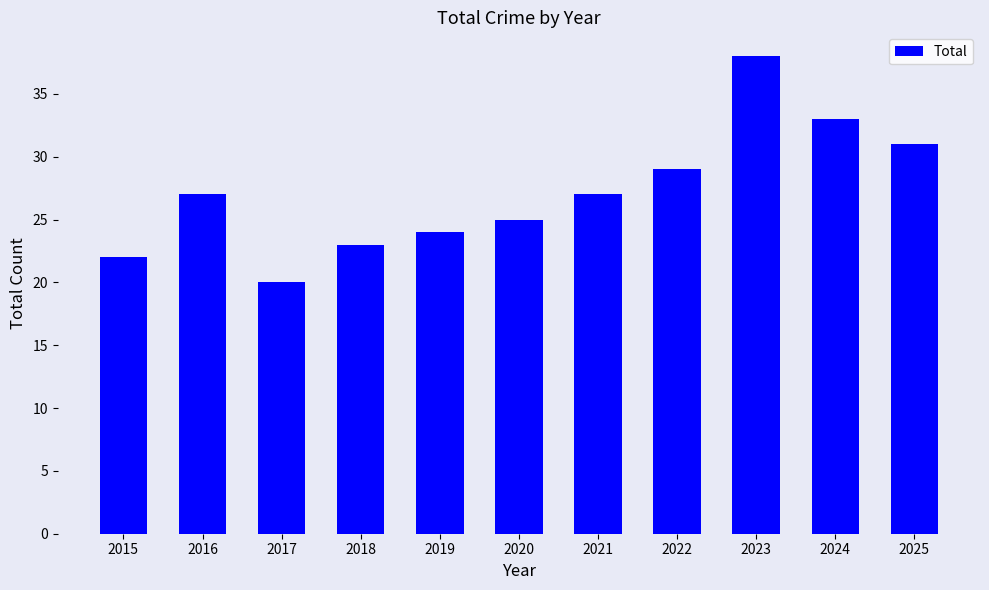

What is the change in value from 2017 to 2025?

+11